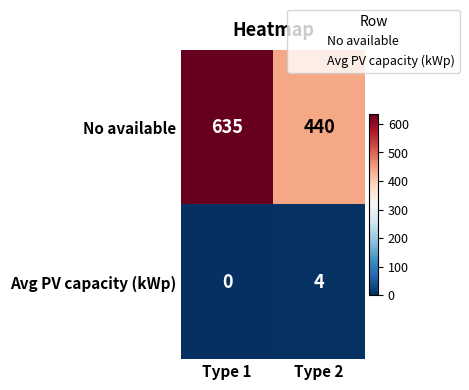

True or false: Avg PV capacity (kWp) has a value of 4 at Type 2.

True